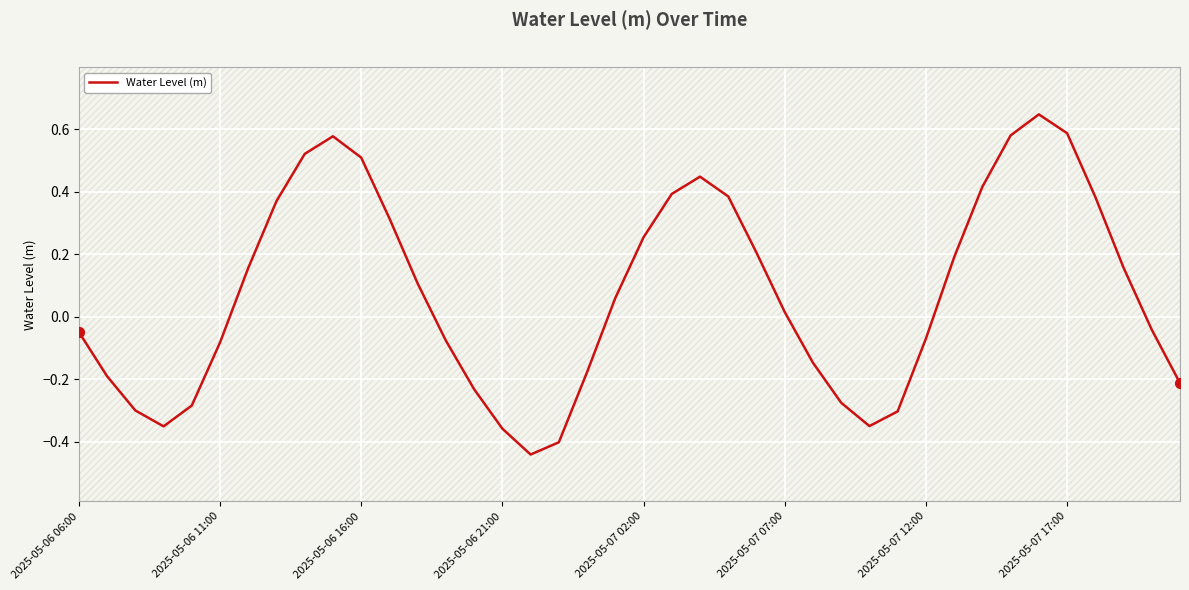

What is the change in value from 2025-05-06 16:00 to 15?

-0.1